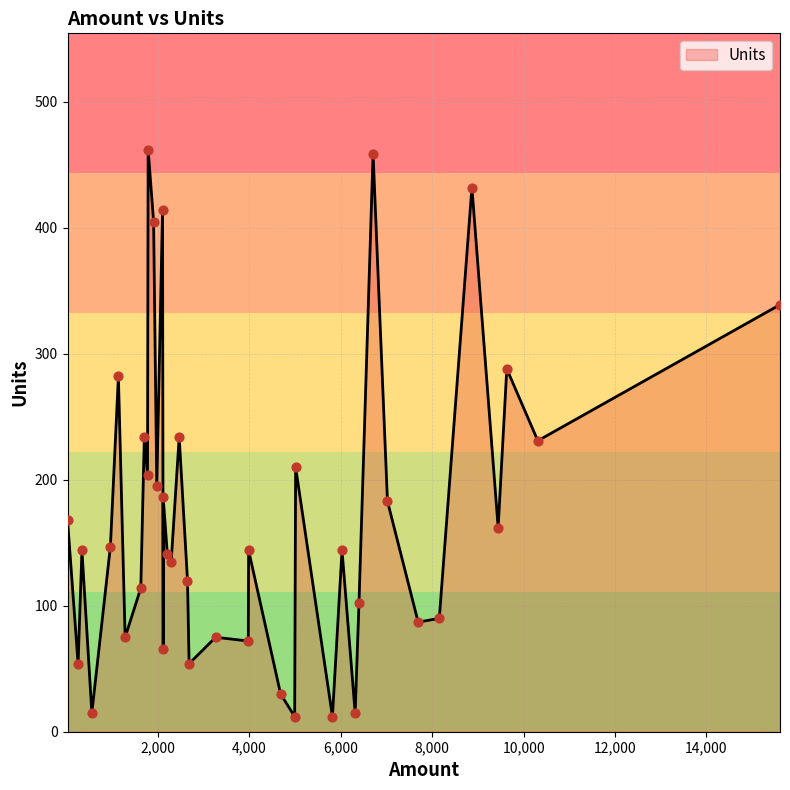

What is the change in value from 5012 to 2114?

-24